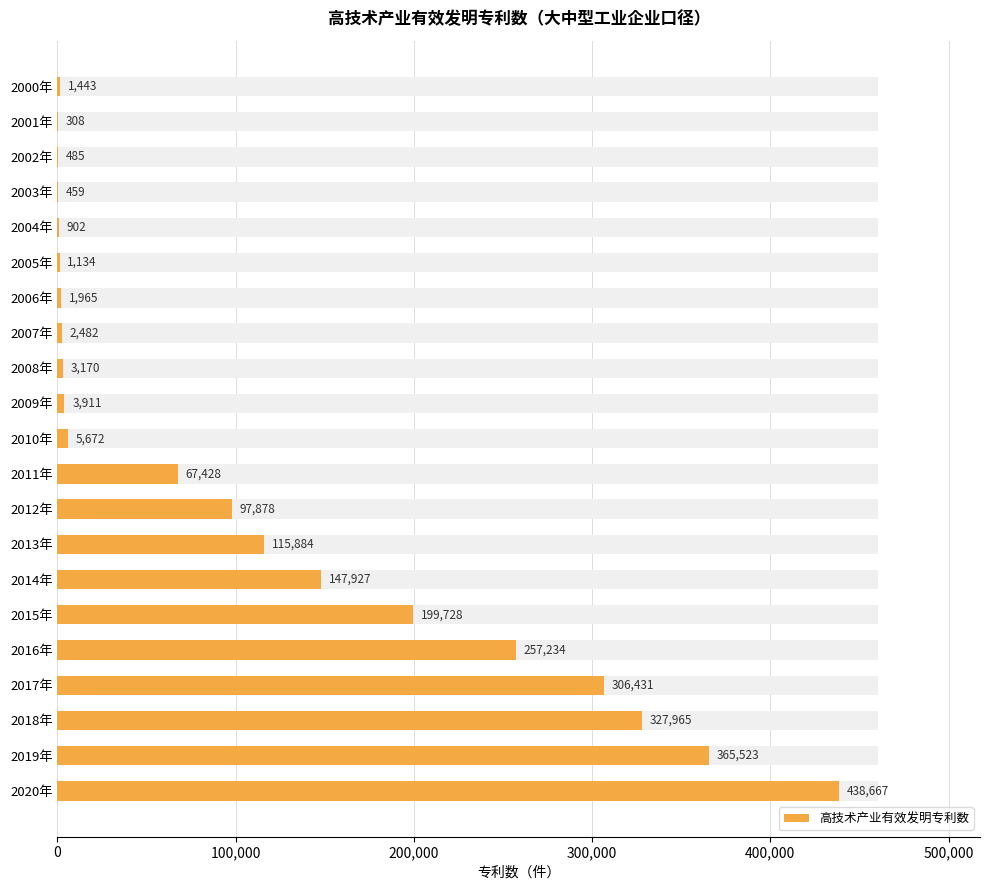

What is the sum of all values?

2346596